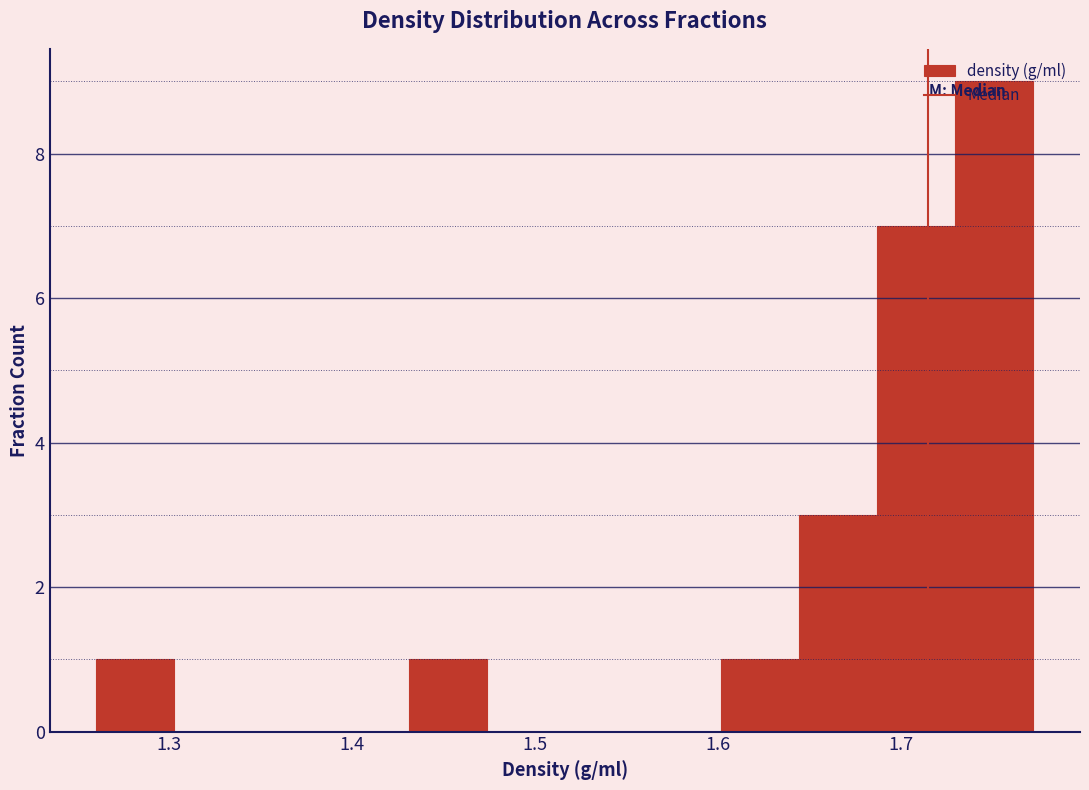

How tall is the bar that spans 1.43 to 1.47 on the x-axis? Neither the bar edges nor the heights are printed on the chart, so give them approximately, as read against the axes.

1